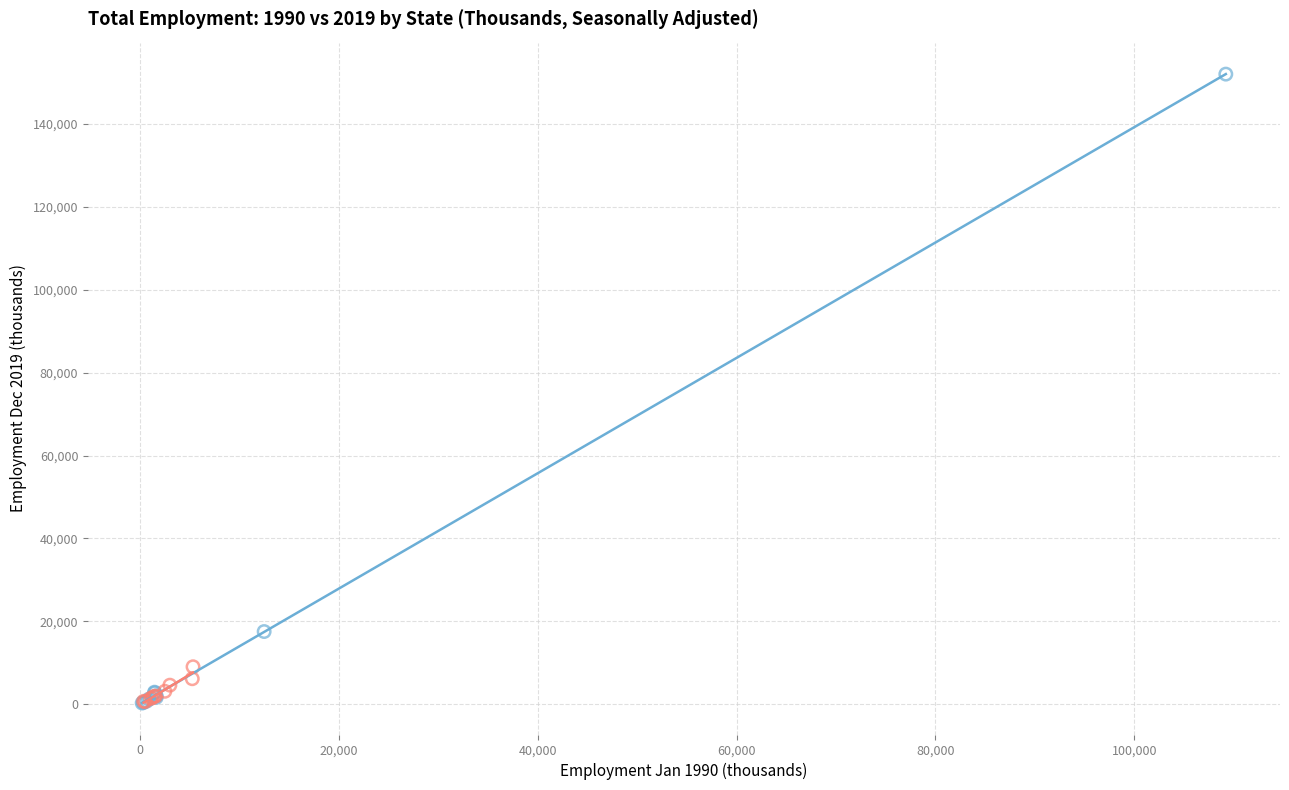

Which series contains the highest Y value?

Group 1 (US + Eastern States)